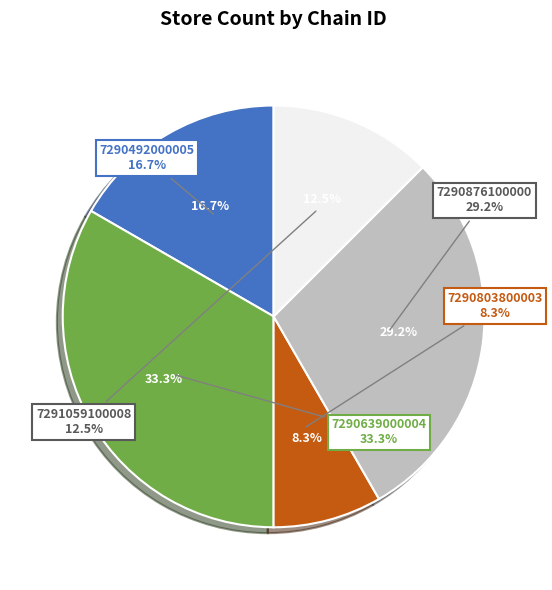

Is it true that 7291059100008 is 12% of the pie?

True